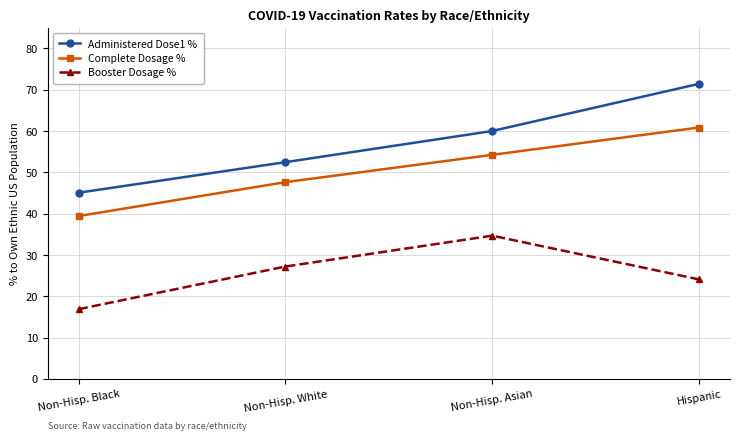

How many values in the Complete Dosage % series exceed 54?

2